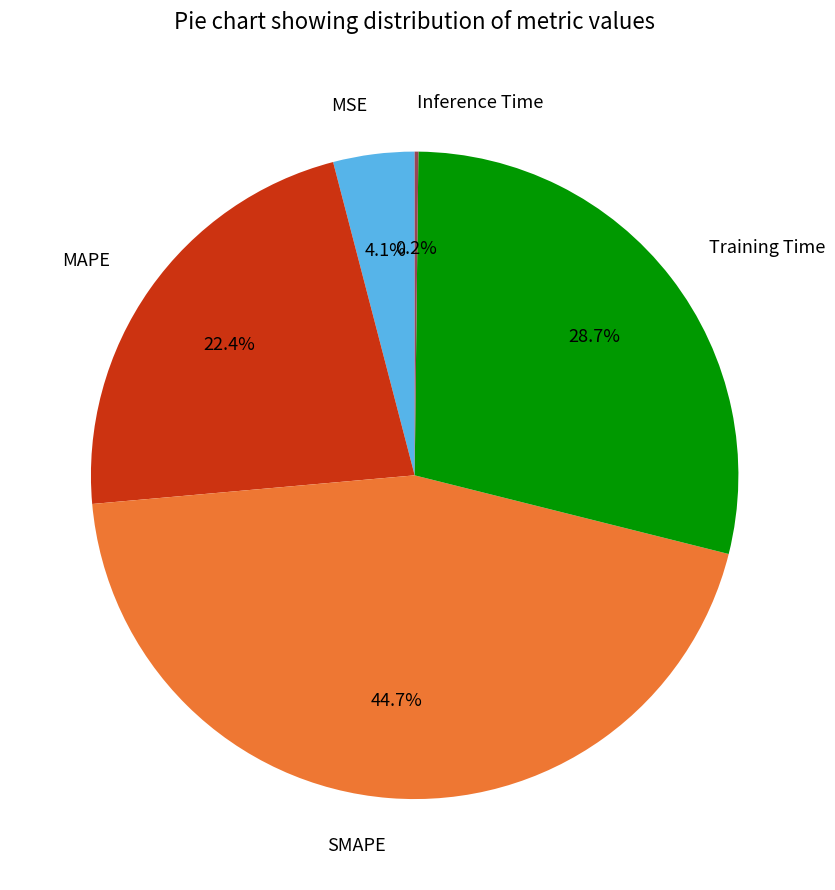

Which has a higher value, MAPE or Training Time?

Training Time